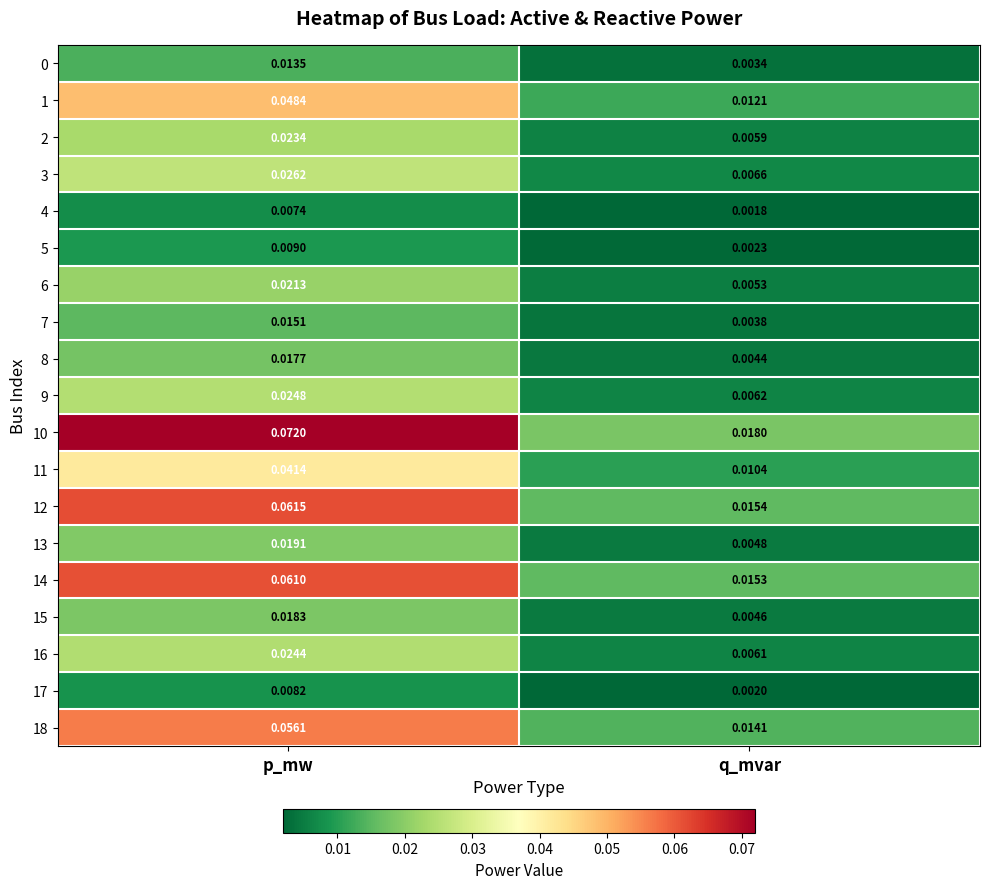

List the labels in order of 7 value, largest first.

p_mw, q_mvar